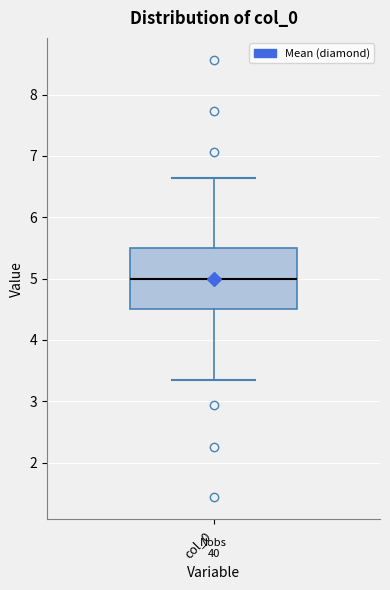

Transcribe this box plot: give where the median line is, the range the box spans, and where the two whiskers end, as read against the y-axis. The values are not printed on the chart, so give them approximately, as read against the axis.

median 5.0, box 4.5 to 5.5, whiskers 3.4 to 6.6